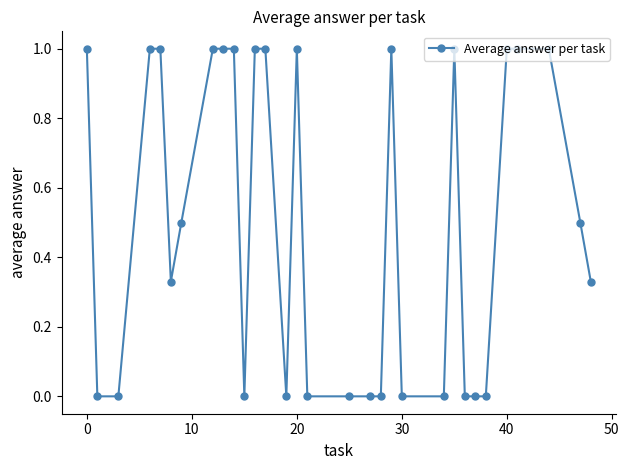

What is the difference between the second highest and minimum values?

1.0